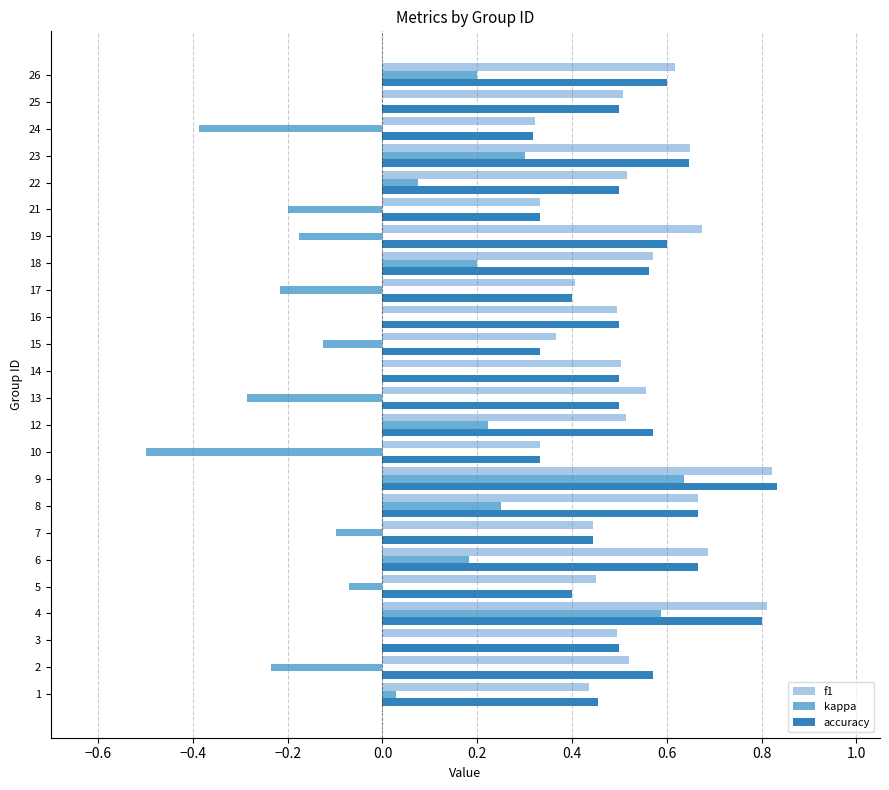

Is the value of accuracy at 17 greater than the value of kappa at 23?

Yes